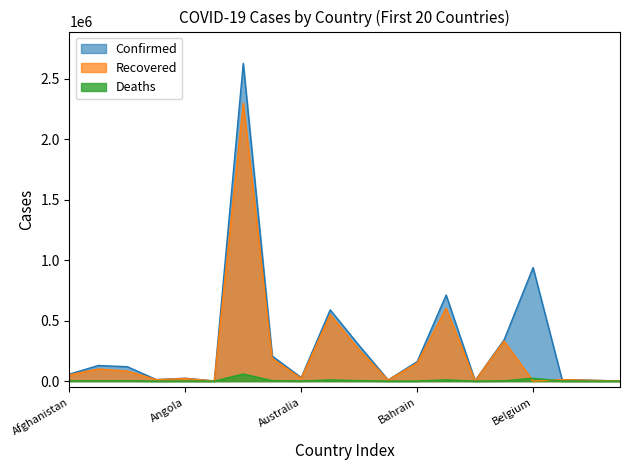

Is it true that Confirmed equals 1209 at Antigua and Barbuda?

True